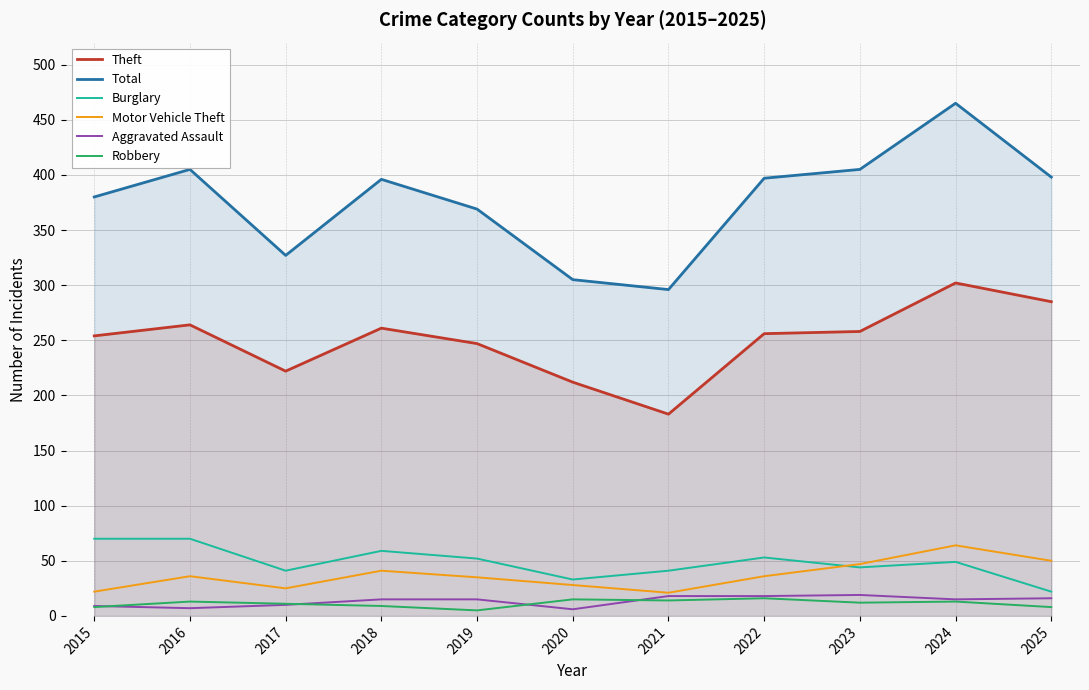

True or false: Total and Aggravated Assault cross at least once.

False